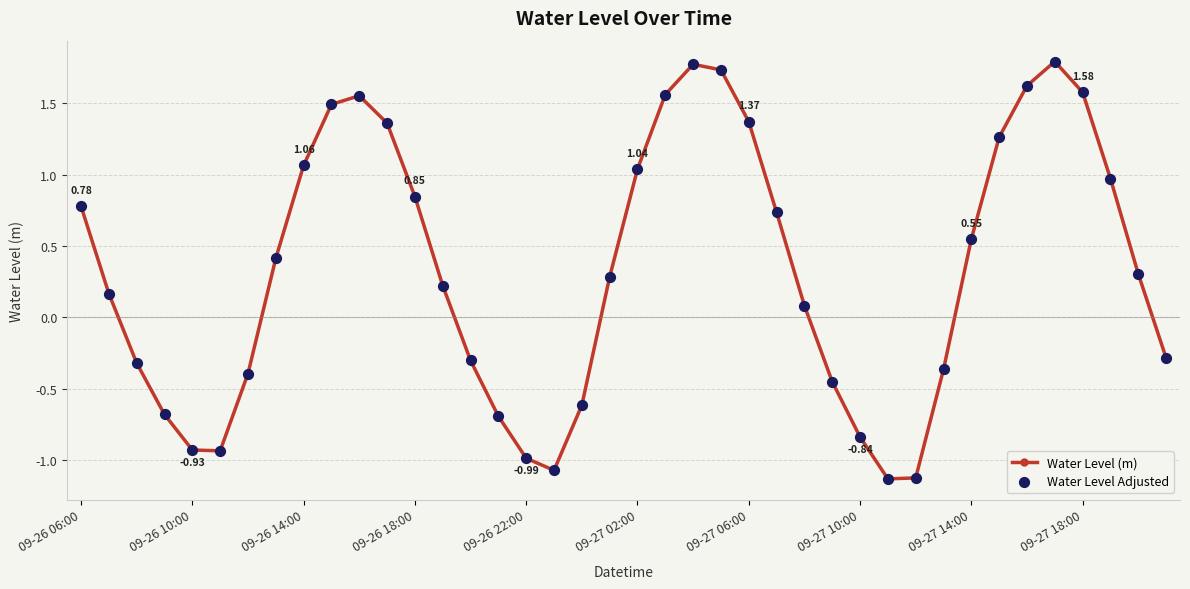

What is the difference between the maximum and minimum values?

2.9